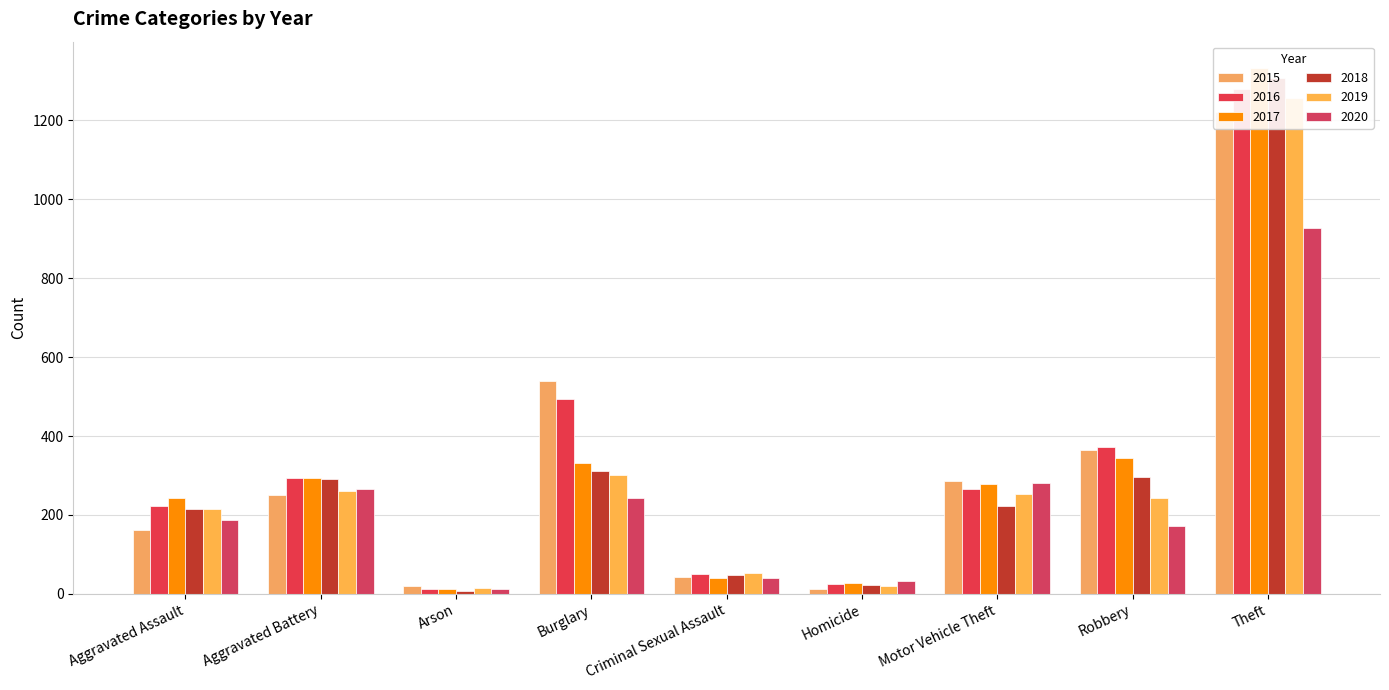

Reading right to left, extract all data points from this chart.

2015: Theft=1222	Robbery=365	Motor Vehicle Theft=287	Homicide=13	Criminal Sexual Assault=43	Burglary=540	Arson=21	Aggravated Battery=250	Aggravated Assault=161
2016: Theft=1279	Robbery=373	Motor Vehicle Theft=265	Homicide=26	Criminal Sexual Assault=50	Burglary=493	Arson=13	Aggravated Battery=293	Aggravated Assault=222
2017: Theft=1333	Robbery=345	Motor Vehicle Theft=279	Homicide=27	Criminal Sexual Assault=40	Burglary=331	Arson=12	Aggravated Battery=294	Aggravated Assault=243
2018: Theft=1308	Robbery=295	Motor Vehicle Theft=222	Homicide=23	Criminal Sexual Assault=48	Burglary=312	Arson=7	Aggravated Battery=290	Aggravated Assault=216
2019: Theft=1256	Robbery=242	Motor Vehicle Theft=254	Homicide=20	Criminal Sexual Assault=53	Burglary=301	Arson=16	Aggravated Battery=260	Aggravated Assault=216
2020: Theft=928	Robbery=172	Motor Vehicle Theft=280	Homicide=33	Criminal Sexual Assault=40	Burglary=244	Arson=12	Aggravated Battery=266	Aggravated Assault=188